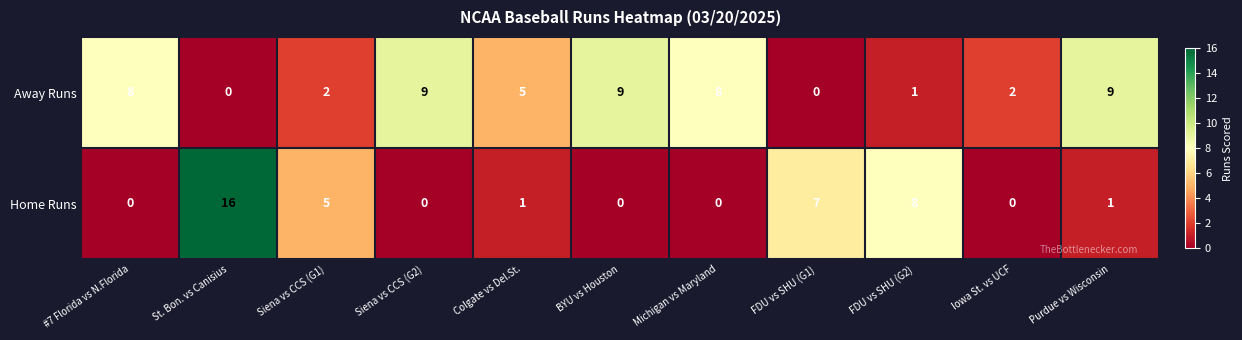

Which series has the largest total across all categories?

Away Runs